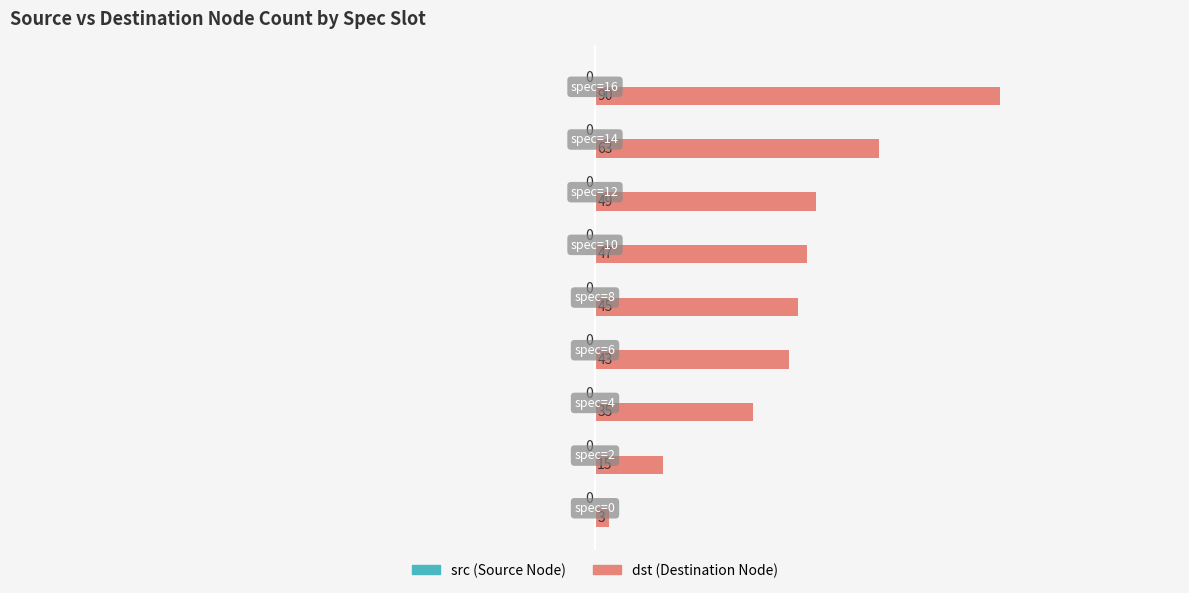

What is the difference between the maximum and minimum values?

87